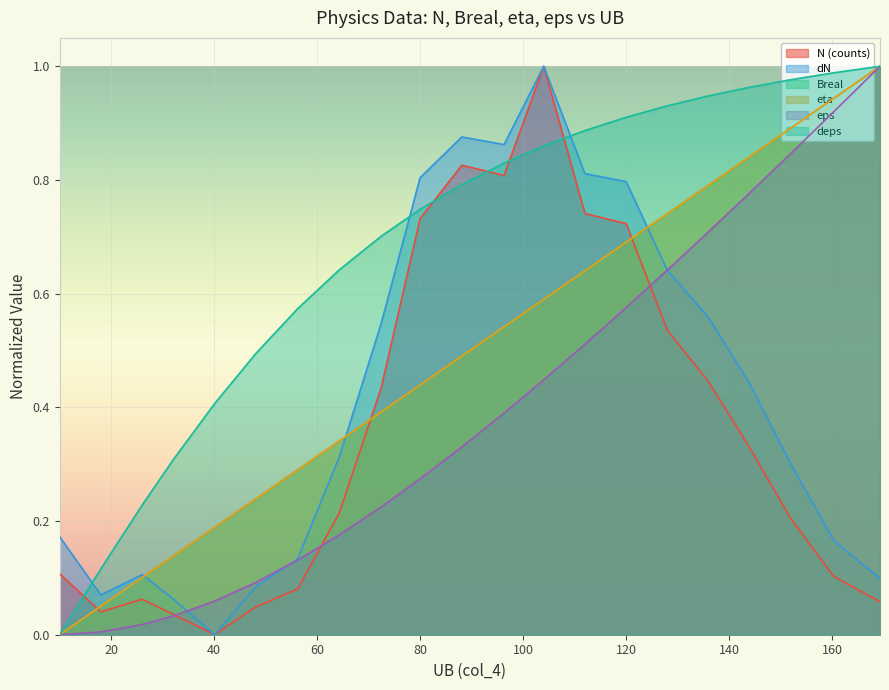

True or false: Breal and N (counts) intersect in this chart.

True